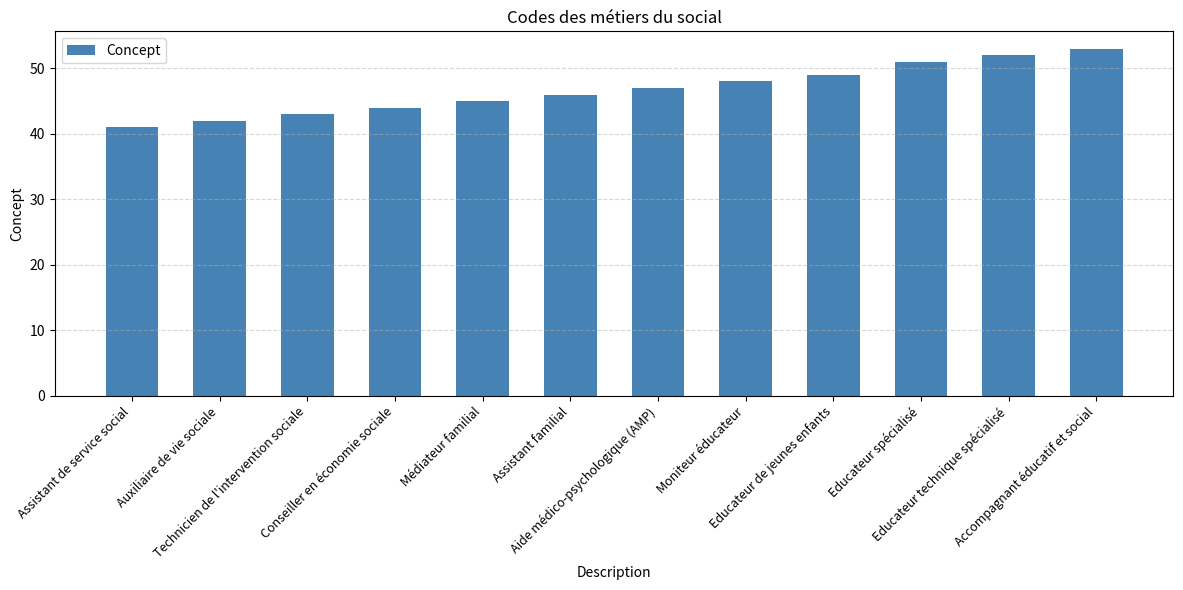

What is the change in value from Moniteur éducateur to Educateur technique spécialisé?

+4